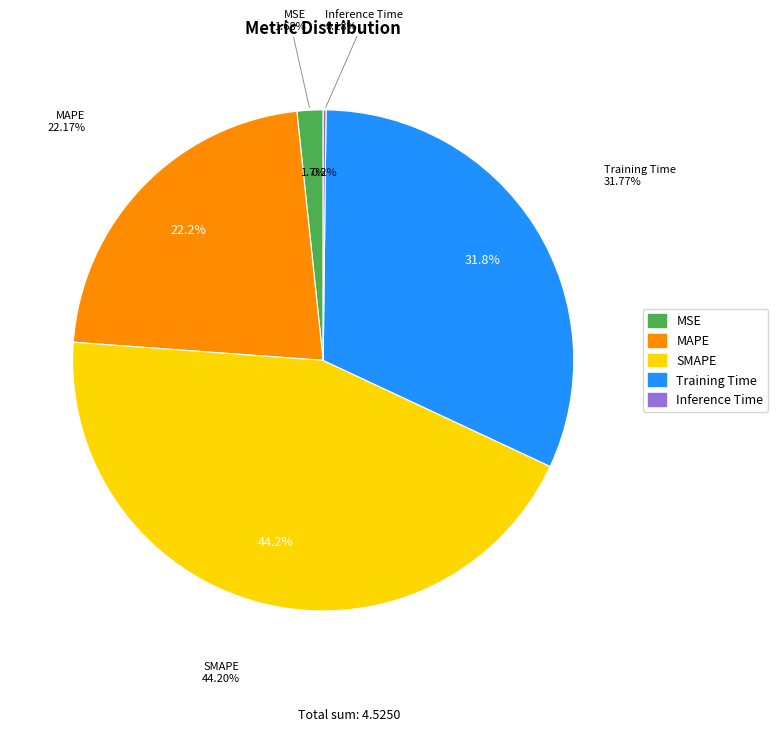

What percentage is NOT represented by Inference Time?

99.8%